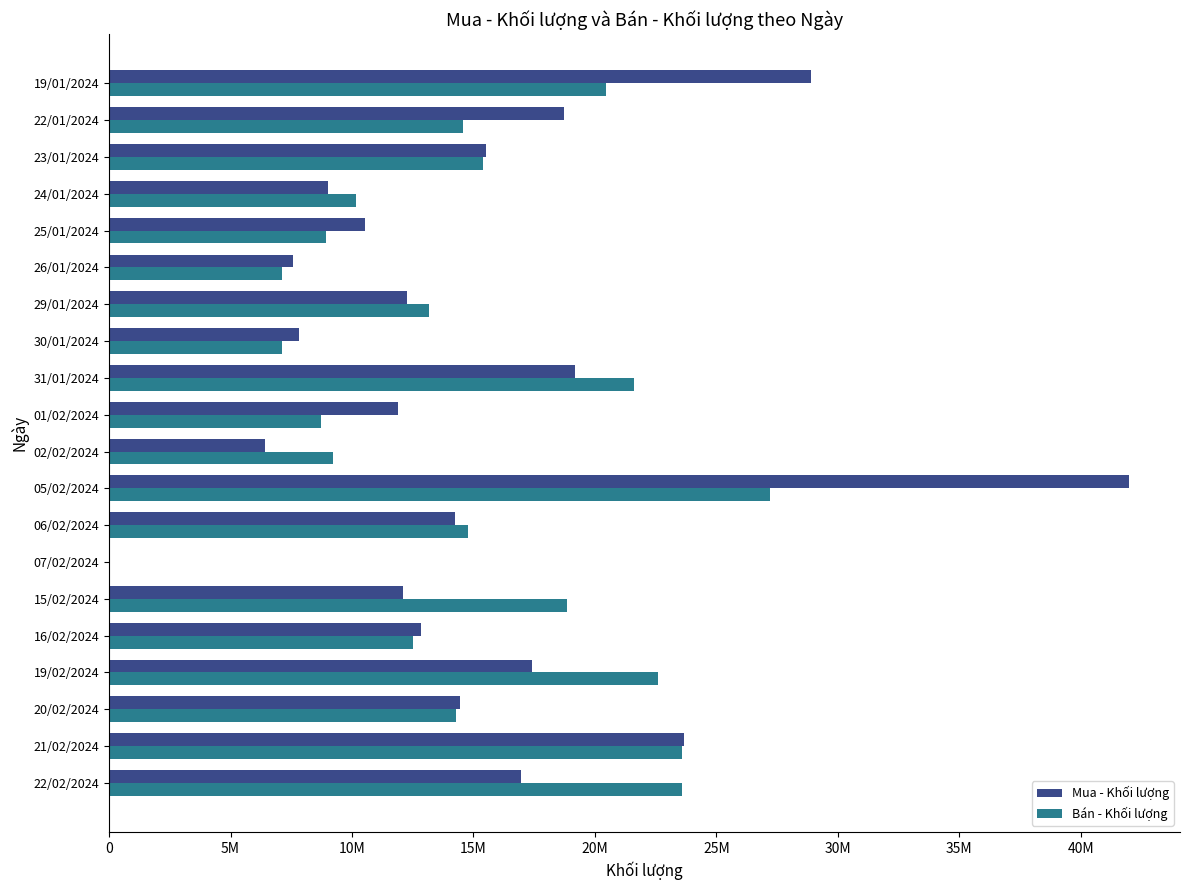

What are all the series names shown in the legend?

Mua - Khối lượng, Bán - Khối lượng